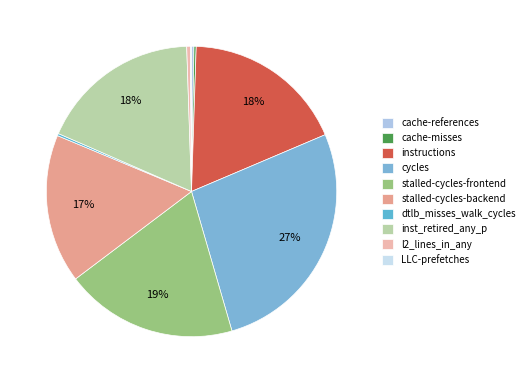

To the nearest percent, what is the average slice percentage?

10%